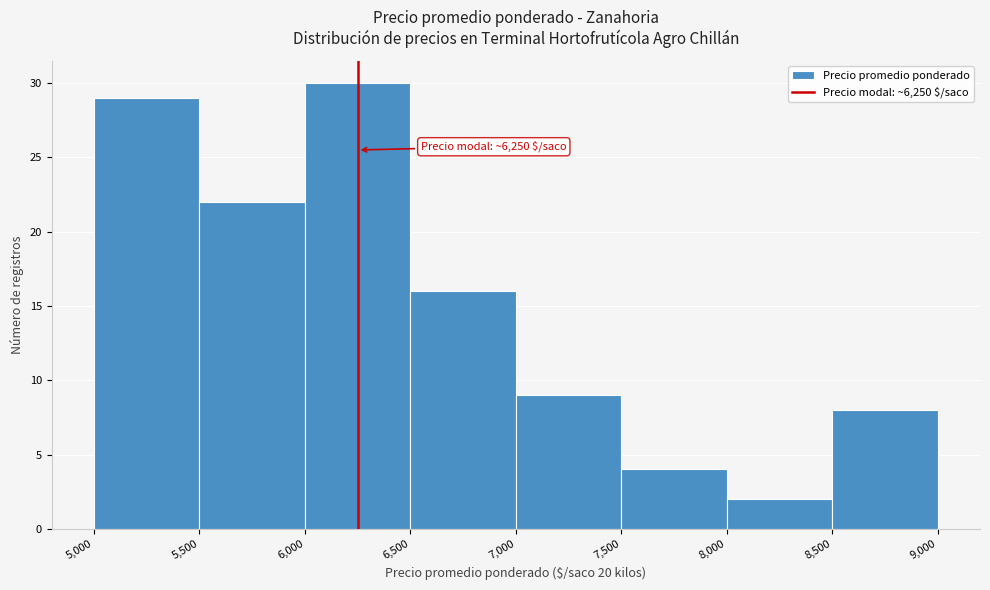

Which range on the x-axis has the tallest bar?

6,000 to 6,500